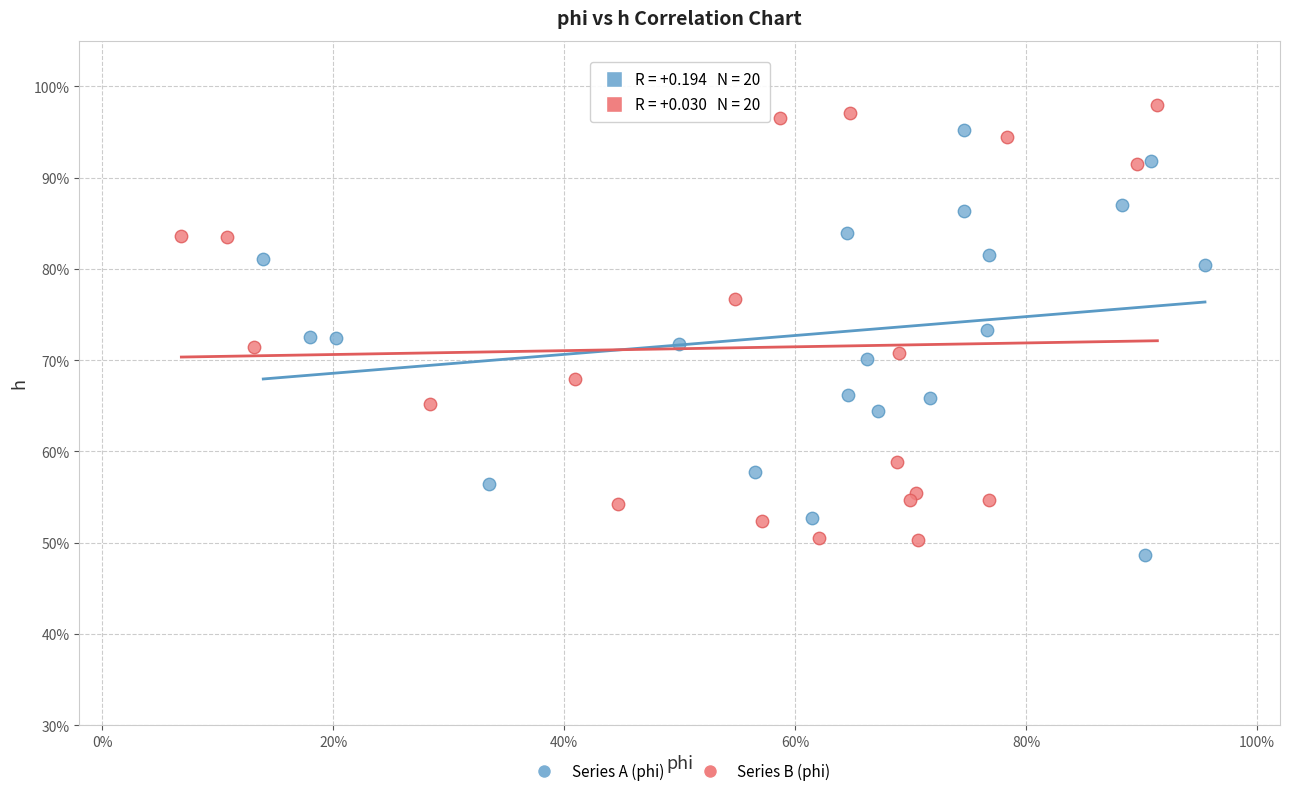

Which series contains the lowest Y value?

Series A (phi)